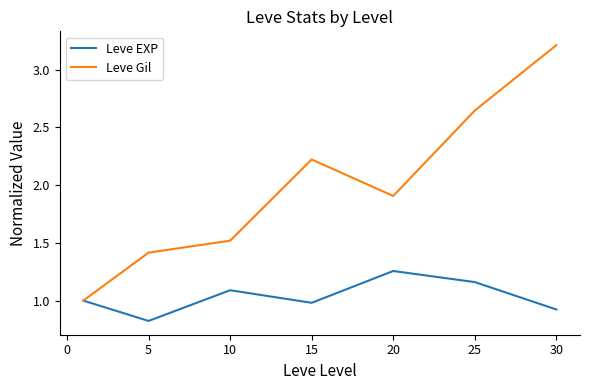

What is the minimum value shown in the chart?

0.8